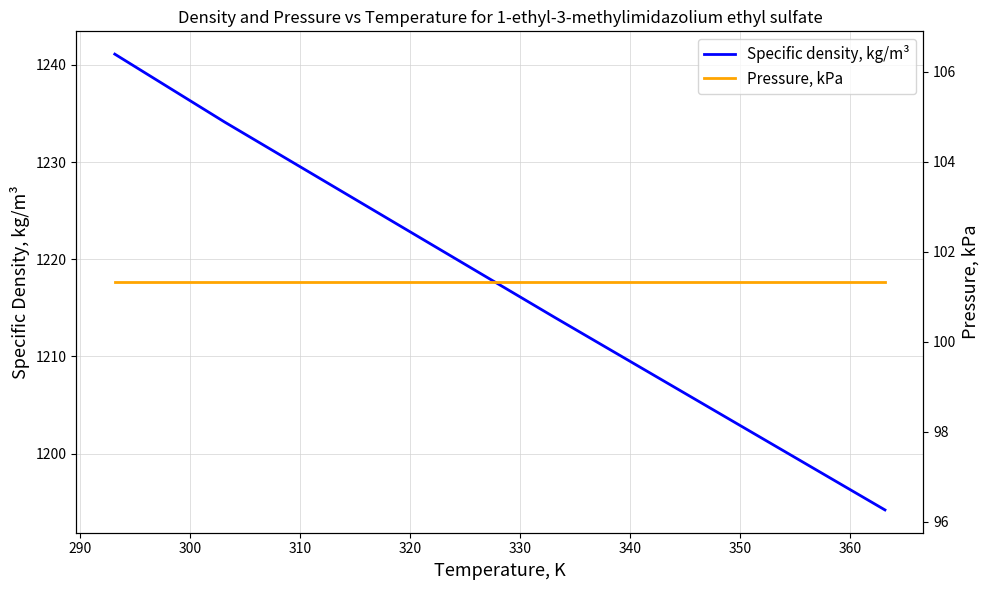

Which series has the largest total across all categories?

Specific density, kg/m³